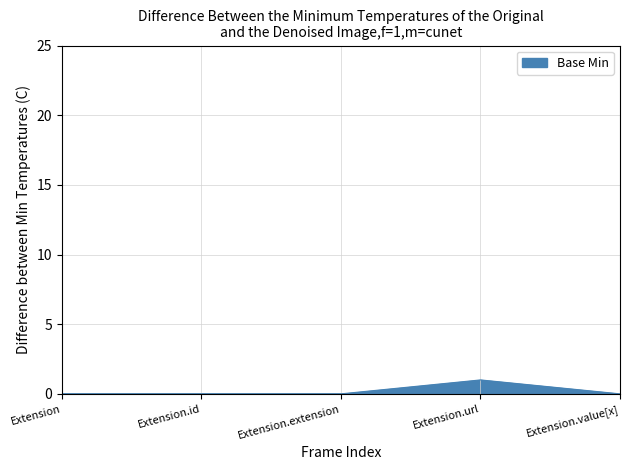

True or false: the data shows 1 at Extension.url.

True